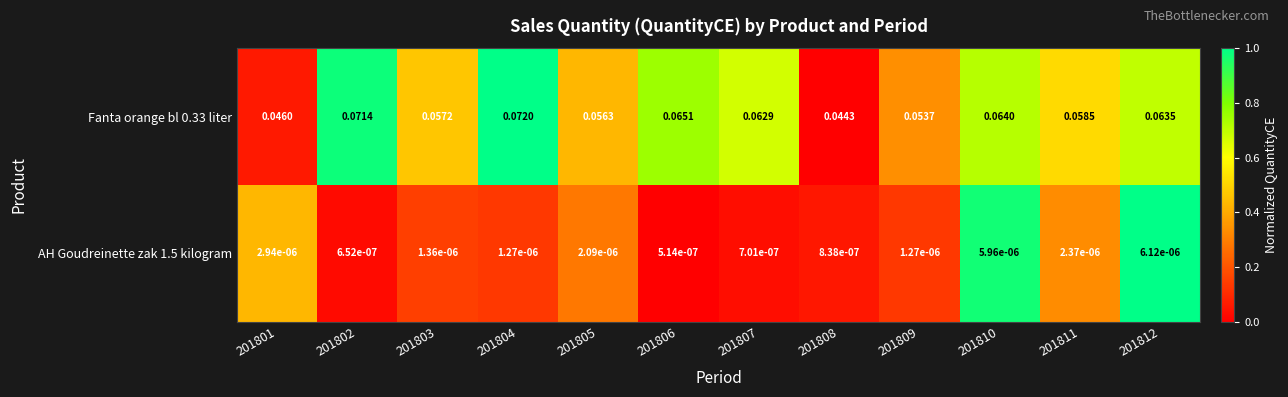

Is the value of Fanta orange bl 0.33 liter at 201805 greater than the value of AH Goudreinette zak 1.5 kilogram at 201810?

Yes